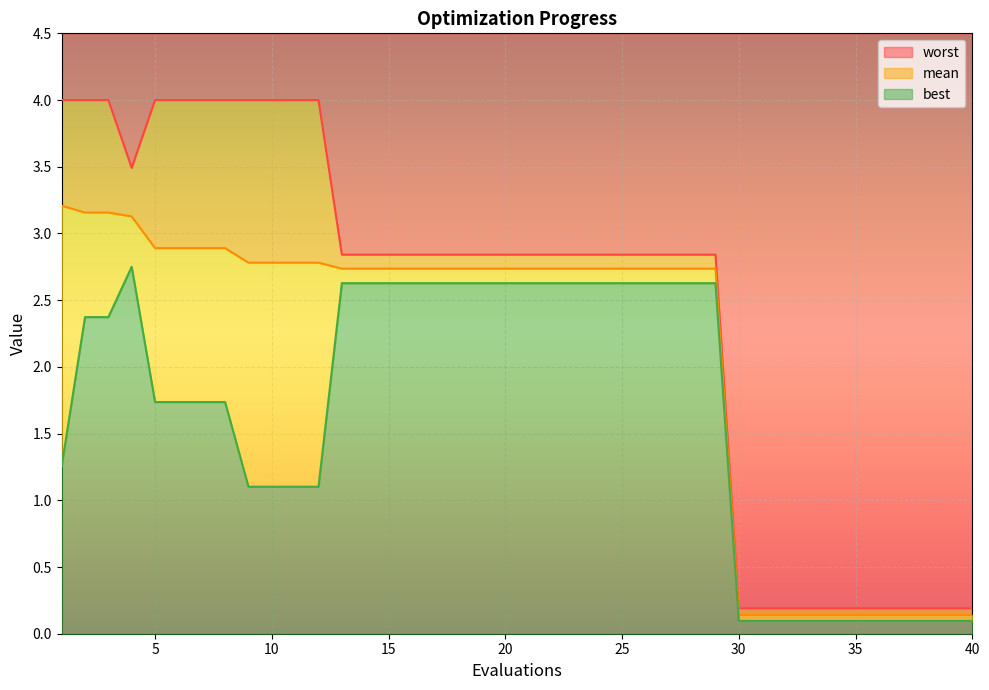

What is the sum of the best values at 27 and 33?

2.7